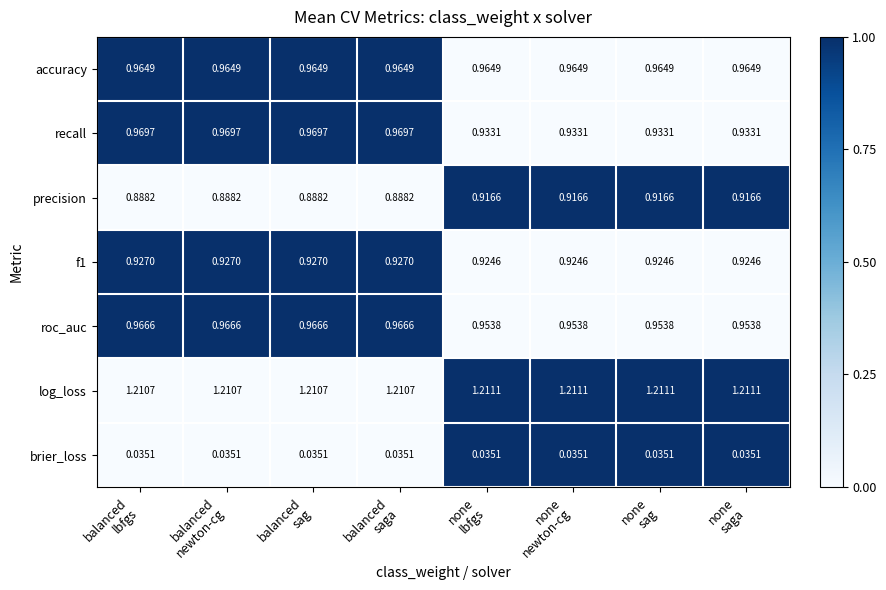

Which series has the largest total across all categories?

log_loss